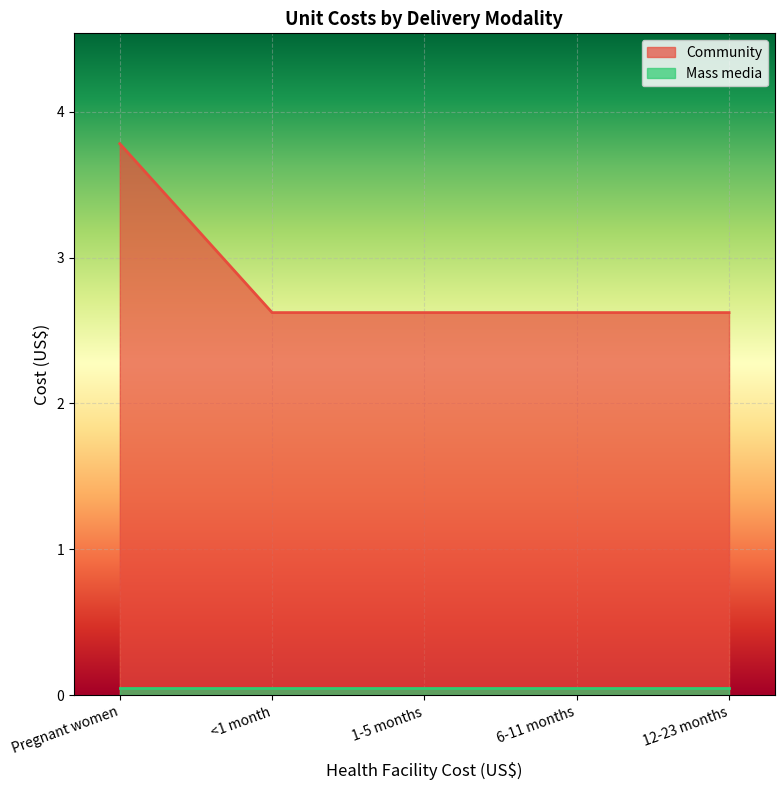

What is the label of the 4th point from the left?

6-11 months